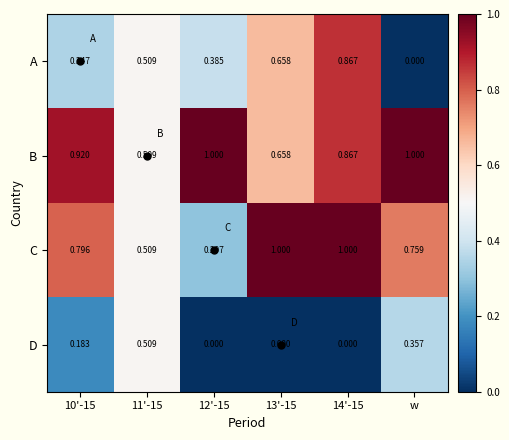

Rank the series by their average value, from highest to lowest.

B, C, A, D